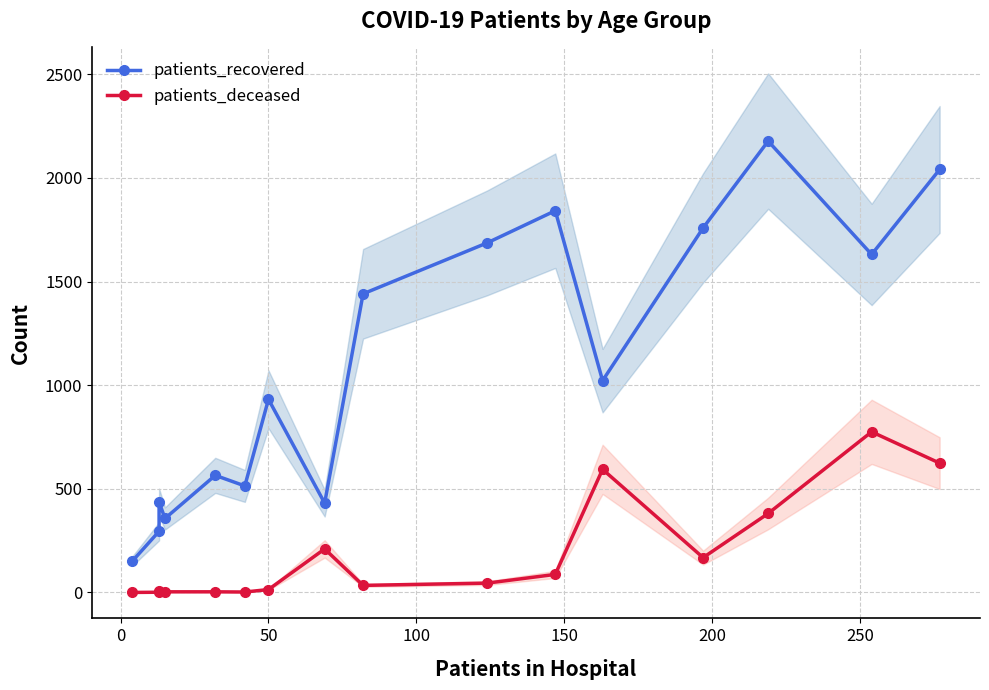

Reading left to right, transcribe all the data shown in this chart.

patients_recovered: 152	295	436	357	565	514	932	431	1441	1687	1842	1022	1759	2178	1631	2041
patients_deceased: 0	1	7	3	3	2	14	210	34	45	87	594	168	381	775	624